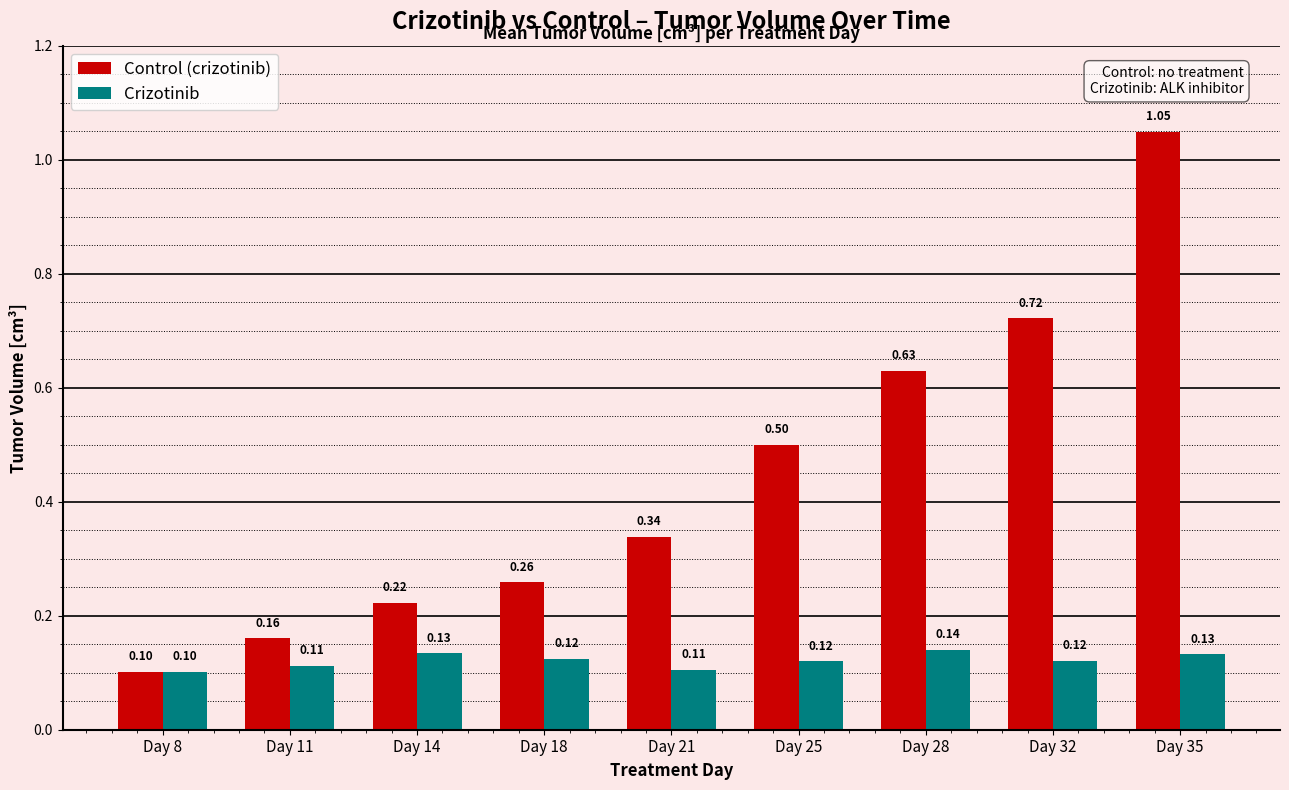

The Crizotinib series shows 0.1 at Day 18. True or false?

True